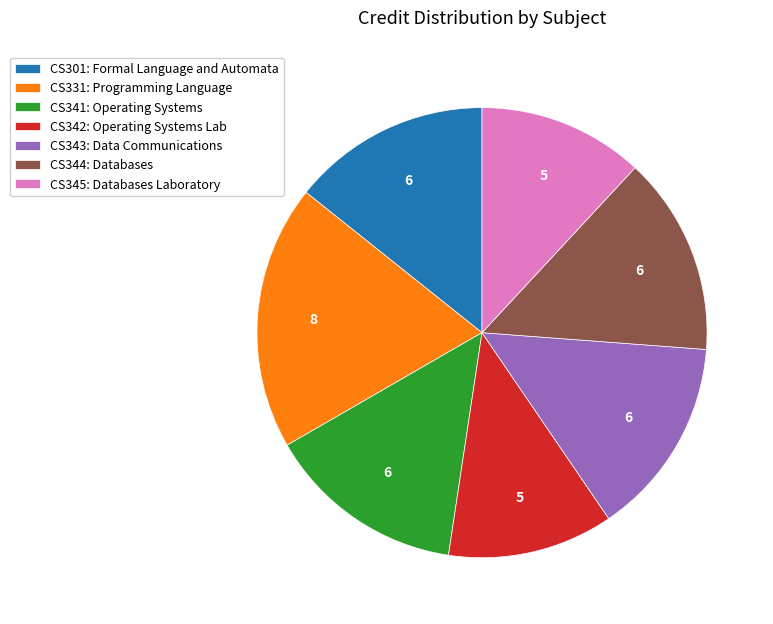

Does any single category account for the majority?

No